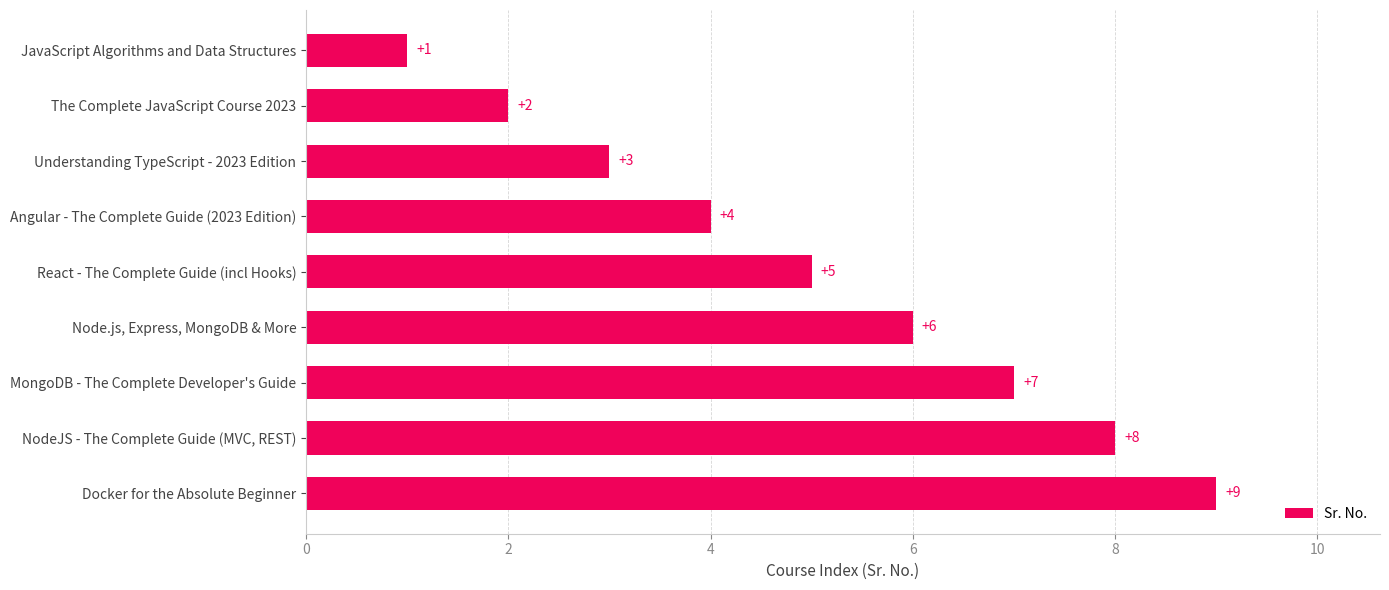

List the labels in order of value, smallest first.

JavaScript Algorithms and Data Structures, The Complete JavaScript Course 2023, Understanding TypeScript - 2023 Edition, Angular - The Complete Guide (2023 Edition), React - The Complete Guide (incl Hooks), Node.js, Express, MongoDB & More, MongoDB - The Complete Developer's Guide, NodeJS - The Complete Guide (MVC, REST), Docker for the Absolute Beginner